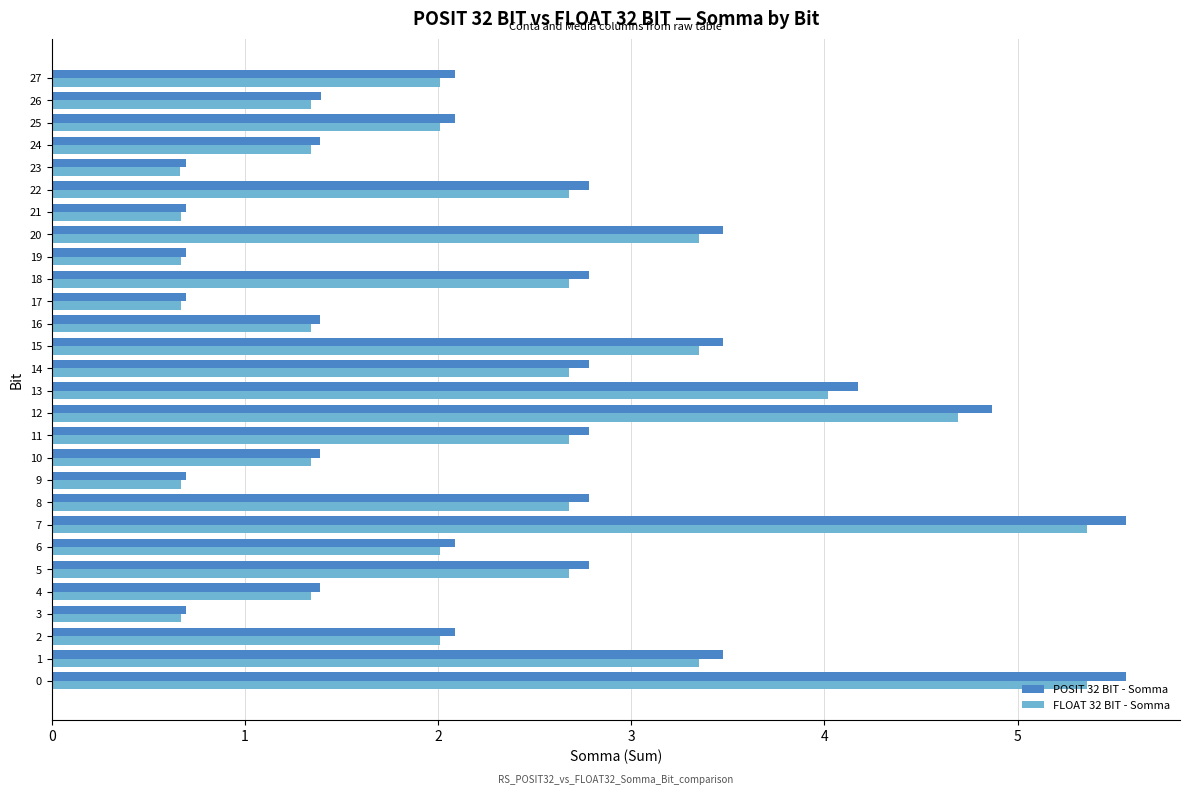

At how many categories does at least one series exceed 2?

17